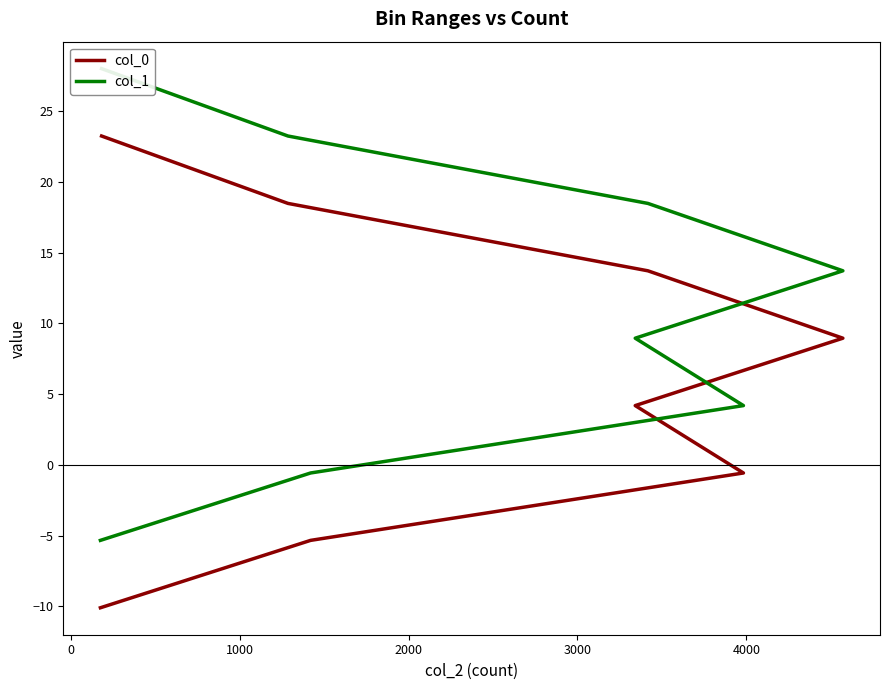

Count the number of categories in the chart.

8